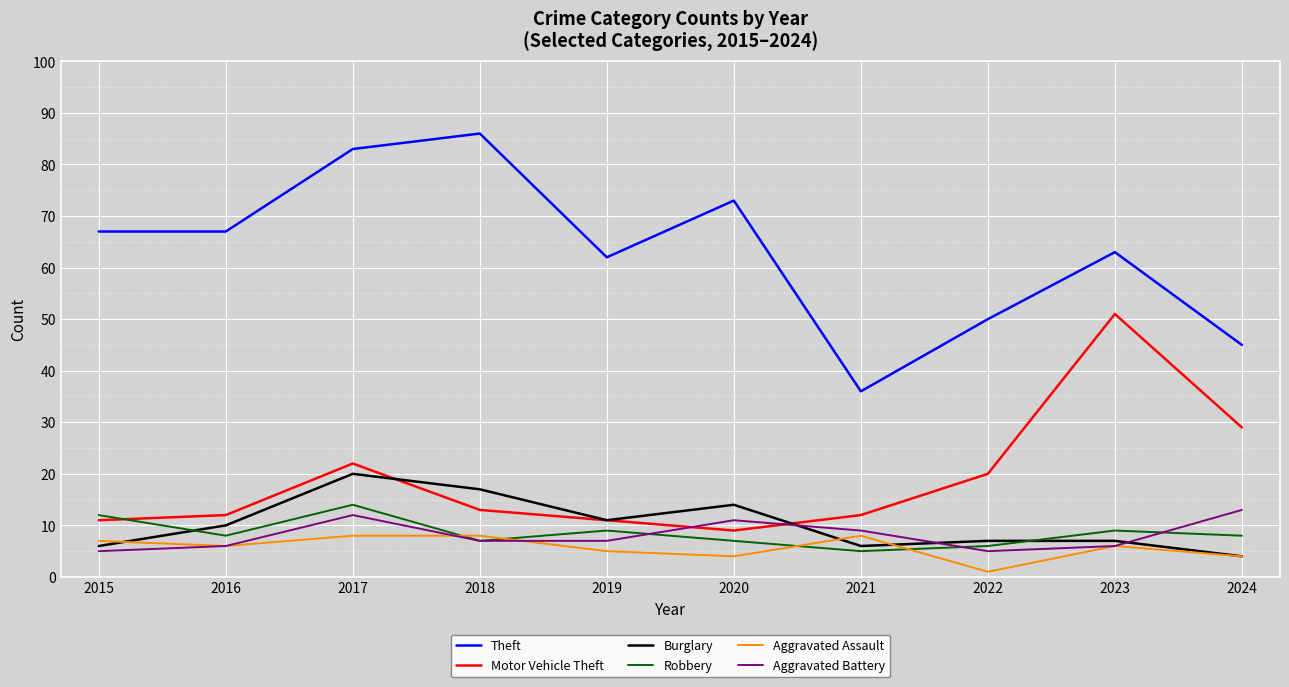

What are all the series names shown in the legend?

Theft, Motor Vehicle Theft, Burglary, Robbery, Aggravated Assault, Aggravated Battery